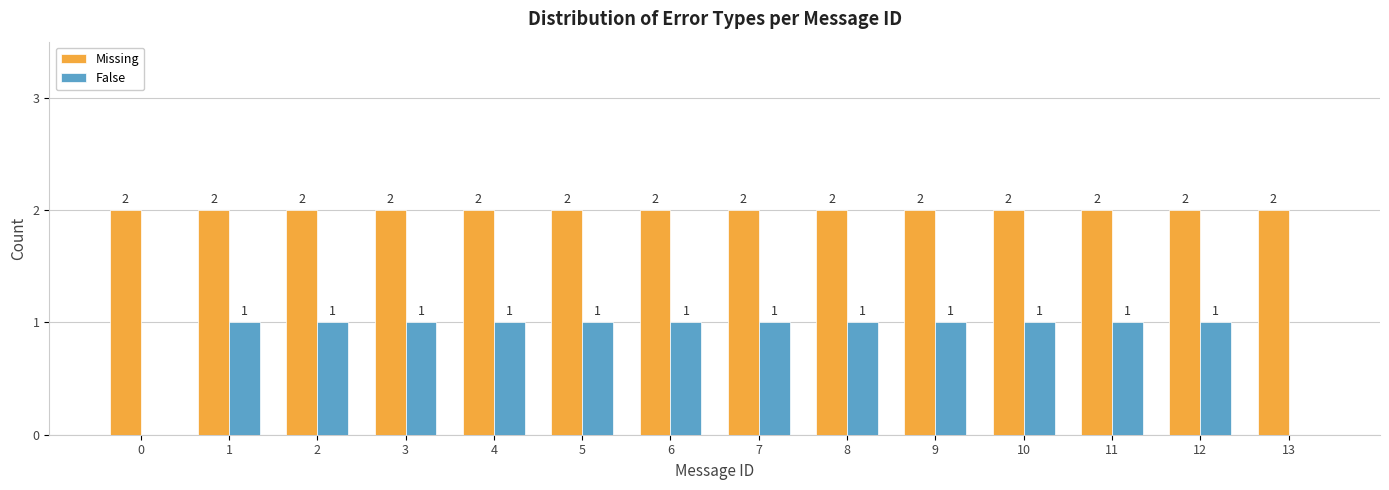

Is the value of False at 13 greater than the value of Missing at 8?

No